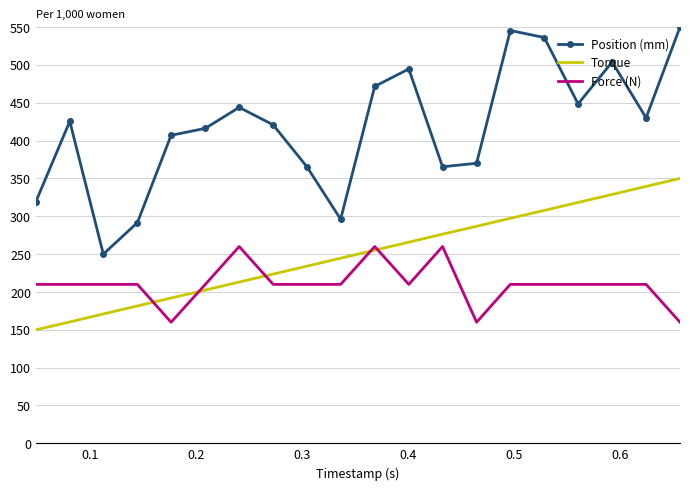

Rank the series by their maximum value, from lowest to highest.

Force (N), Torque, Position (mm)